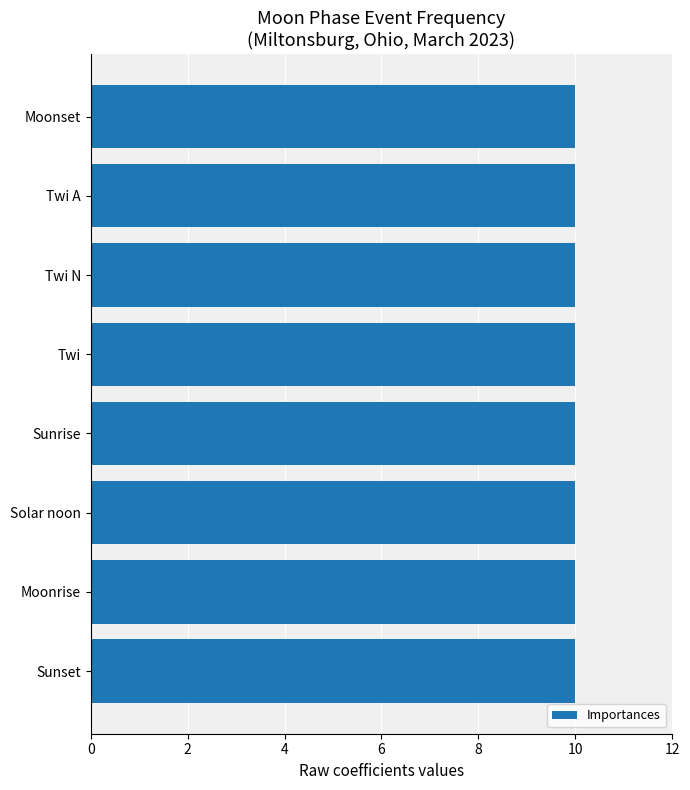

Which category has the highest value across all series?

Moonset